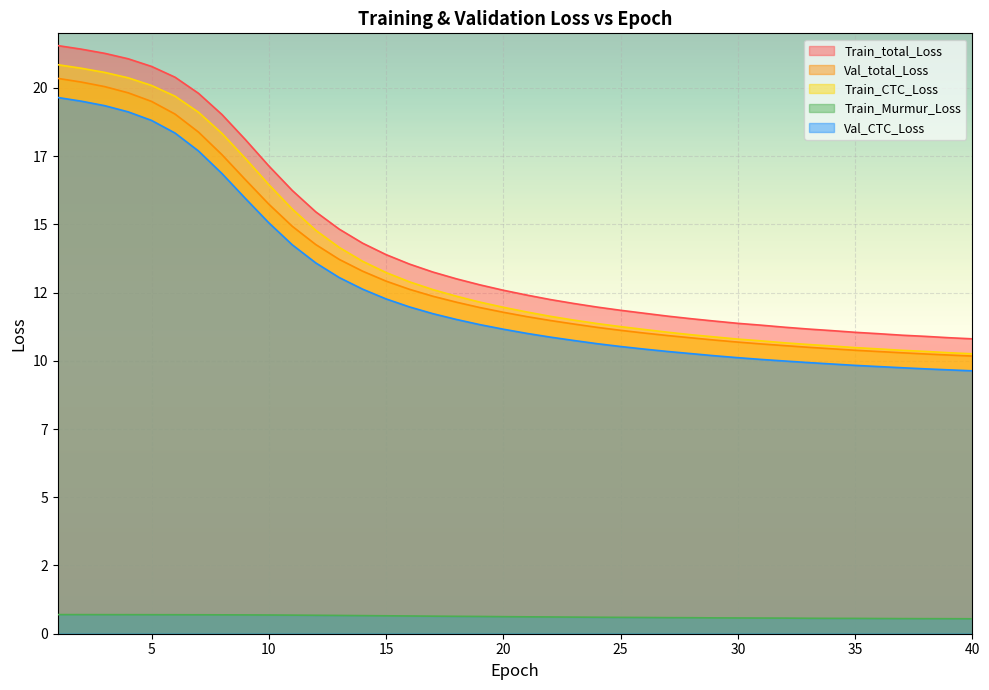

Which category has the lowest value across all series?

40